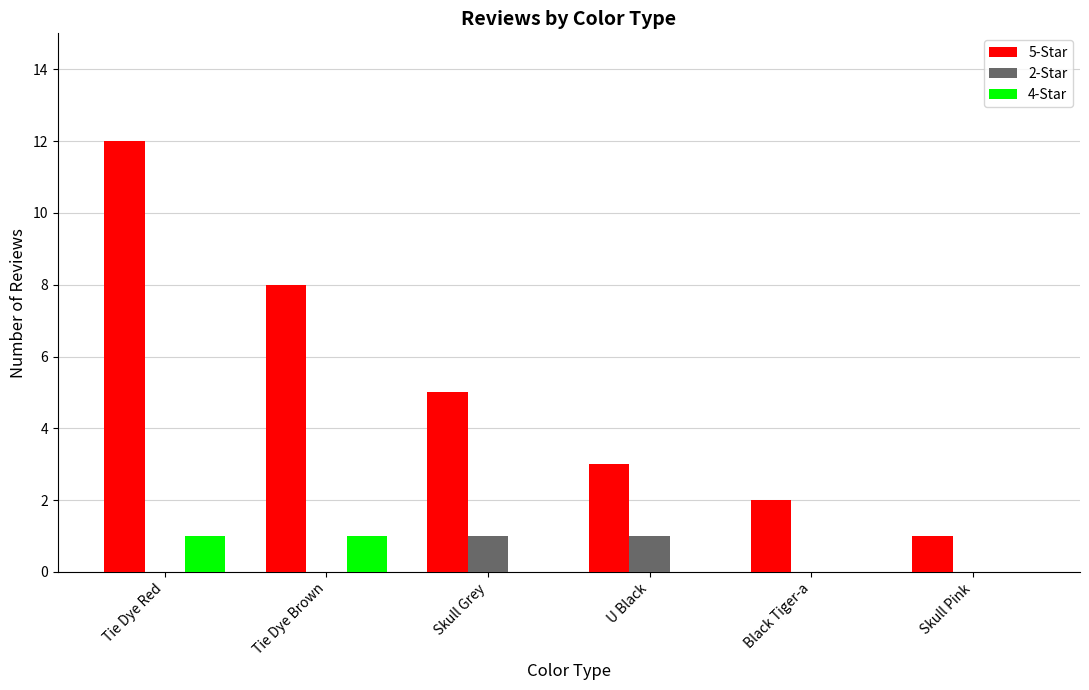

Between Tie Dye Brown and Black Tiger-a, which series saw the biggest shift?

5-Star